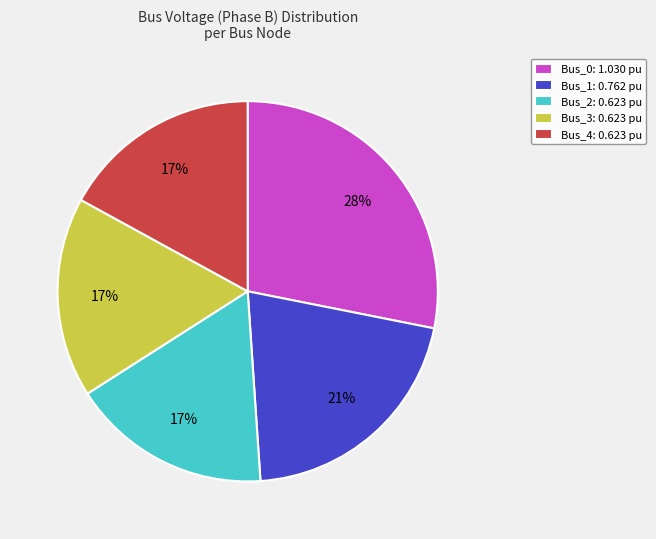

Count the number of slices in the pie.

5